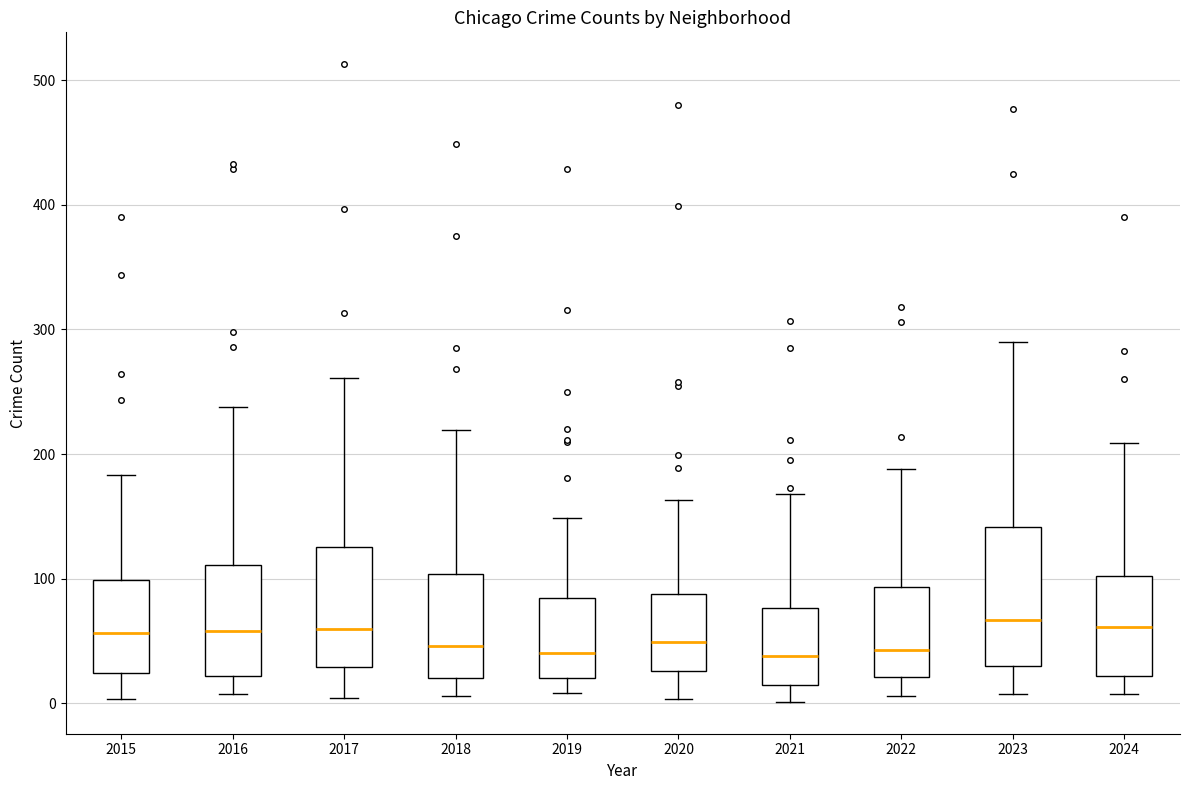

Reading left to right, read every box against the y-axis: the position of its median line, the range the box covers, and the ends of its whiskers. The values are not printed on the chart, so give them approximately, as read against the axis.

2015: median 60, box 20 to 100, whiskers 0 to 180
2016: median 60, box 20 to 110, whiskers 10 to 240
2017: median 60, box 30 to 130, whiskers 0 to 260
2018: median 50, box 20 to 100, whiskers 10 to 220
2019: median 40, box 20 to 80, whiskers 10 to 150
2020: median 50, box 30 to 90, whiskers 0 to 160
2021: median 40, box 10 to 80, whiskers 0 to 170
2022: median 40, box 20 to 90, whiskers 10 to 190
2023: median 70, box 30 to 140, whiskers 10 to 290
2024: median 60, box 20 to 100, whiskers 10 to 210